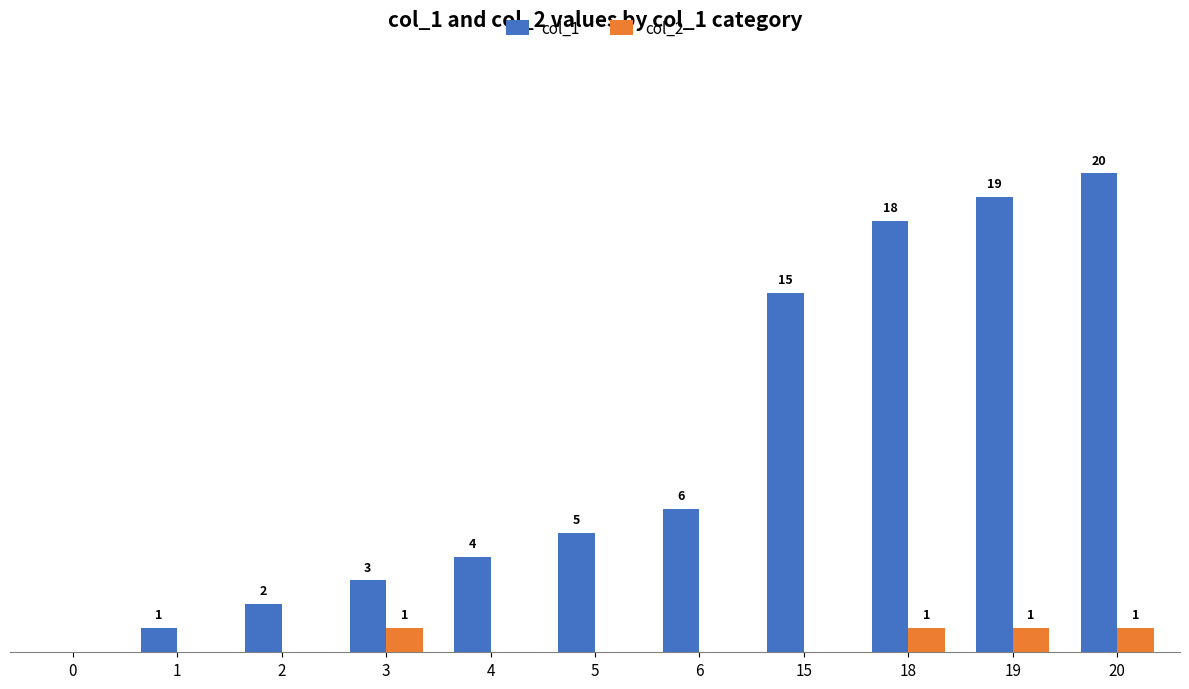

Which series changed the most between 6 and 20?

col_1